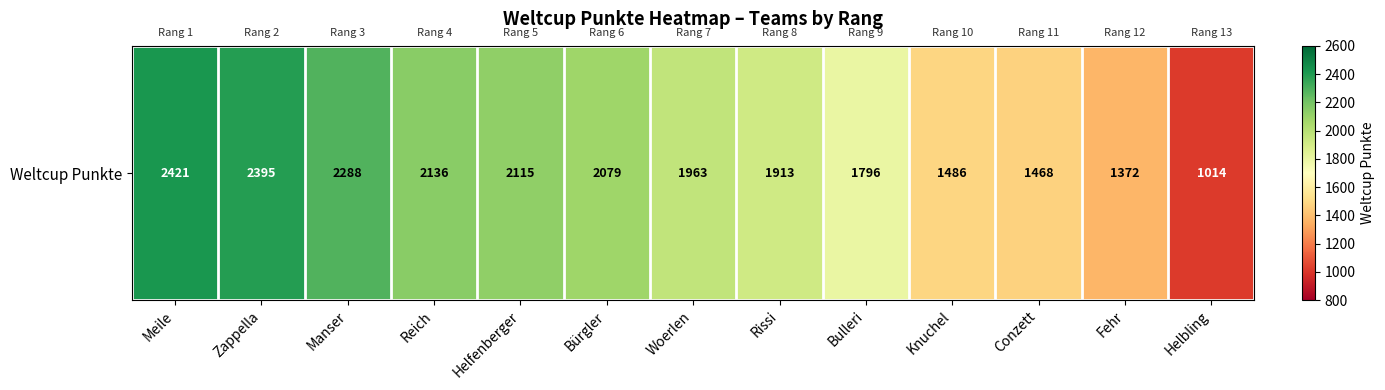

What is the change in value from Bürgler to Knuchel?

-593